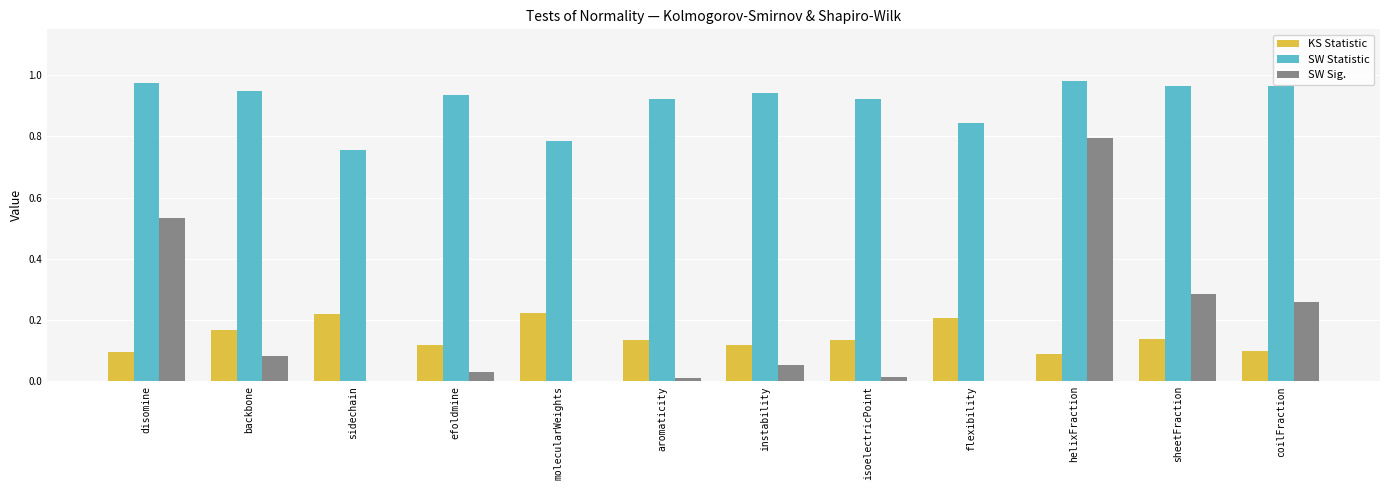

Which series changed the most between helixFraction and sheetFraction?

SW Sig.